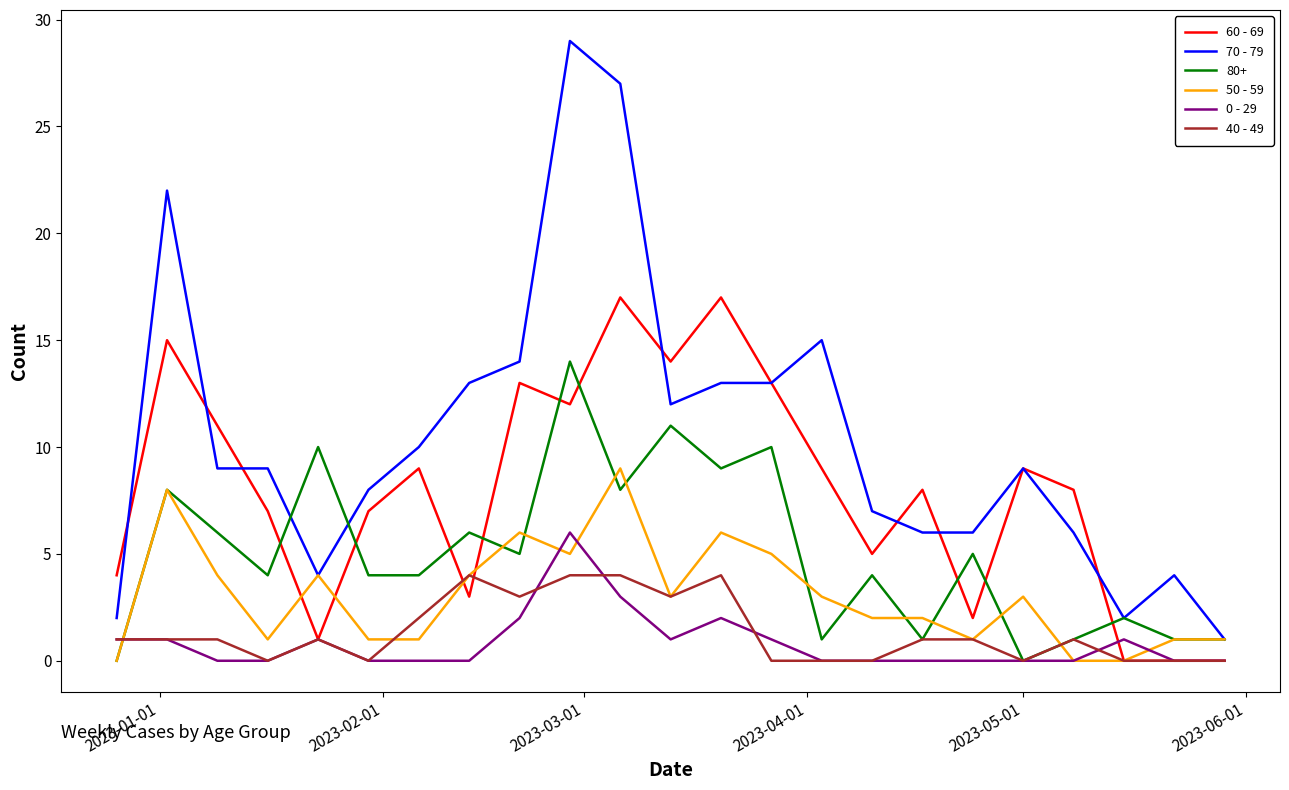

Rank the series by their maximum value, from lowest to highest.

40 - 49, 0 - 29, 50 - 59, 80+, 60 - 69, 70 - 79